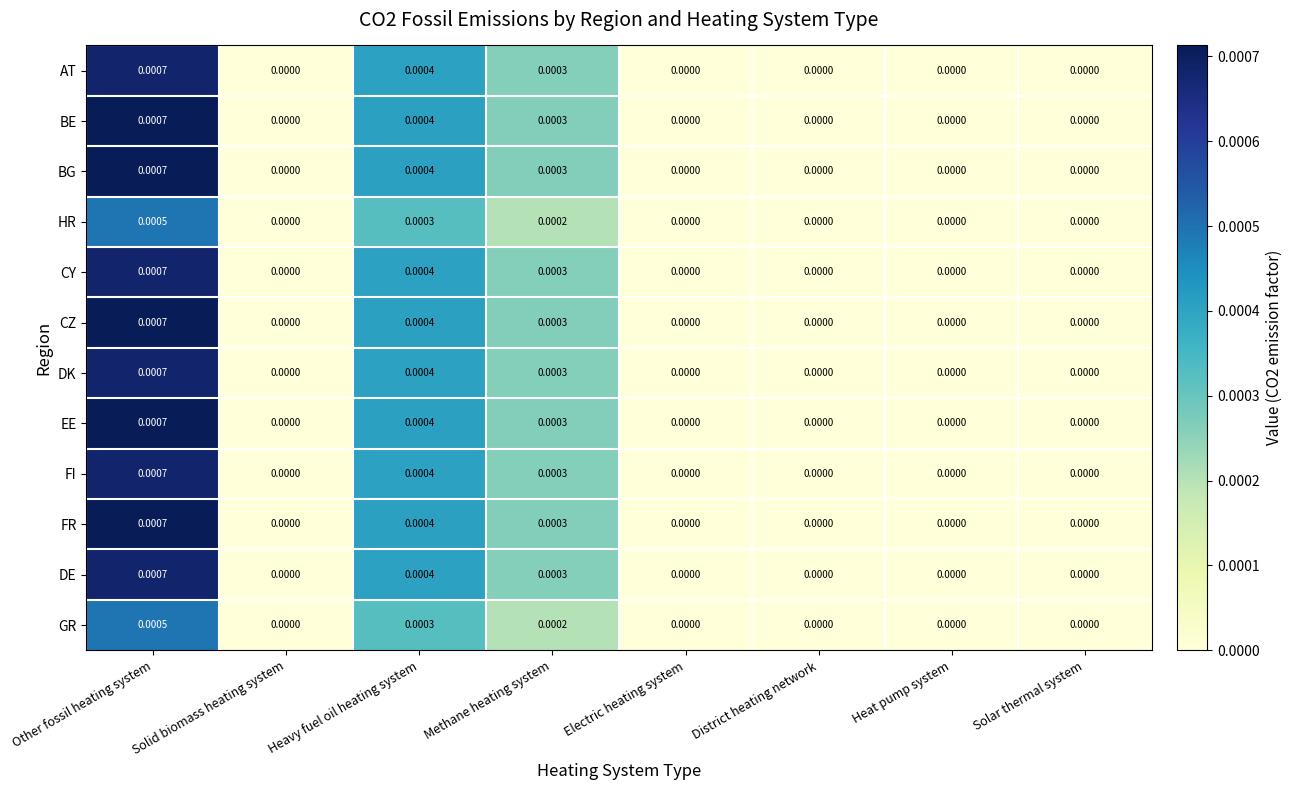

At which label does HR reach its peak?

Other fossil heating system